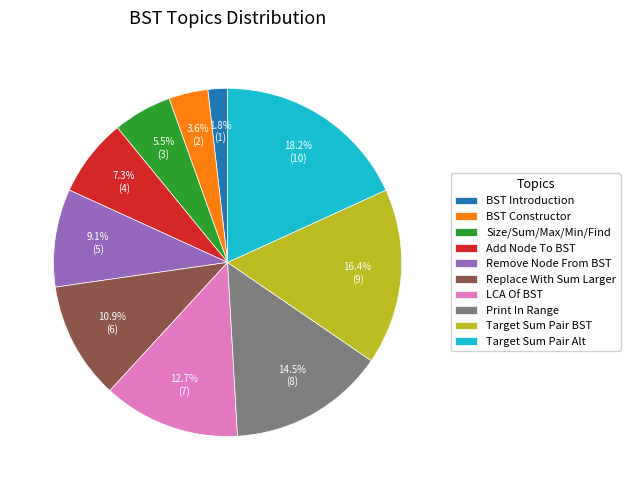

Rank the categories by value from highest to lowest.

Target Sum Pair Alt, Target Sum Pair BST, Print In Range, LCA Of BST, Replace With Sum Larger, Remove Node From BST, Add Node To BST, Size/Sum/Max/Min/Find, BST Constructor, BST Introduction